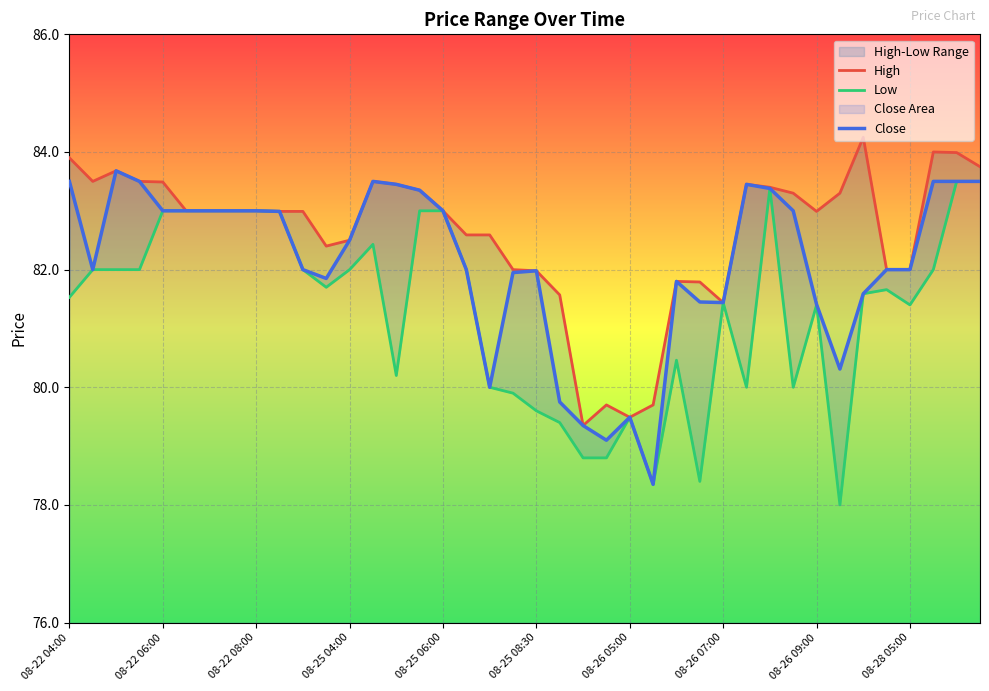

What is the minimum value for Close?

78.3